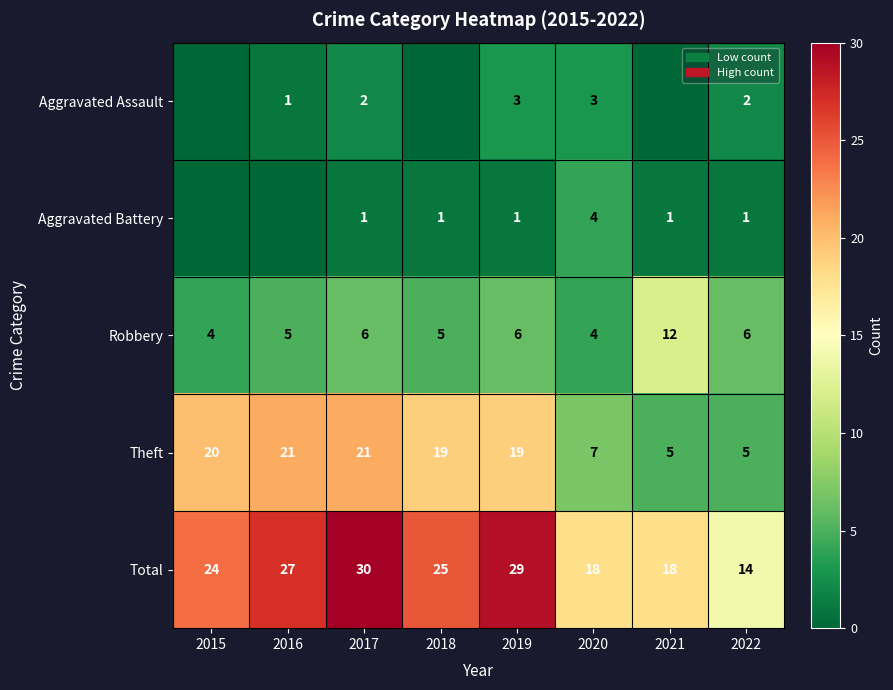

The Total series shows 34 at 2015. True or false?

False